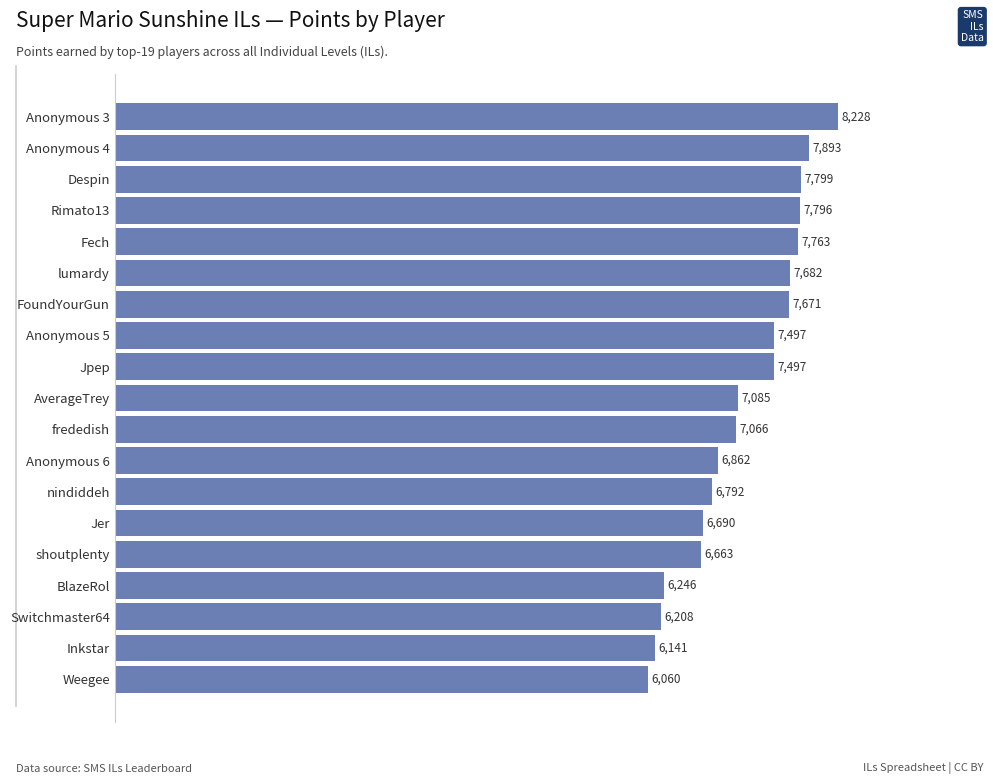

Where is the data nearest to the value 7144?

AverageTrey